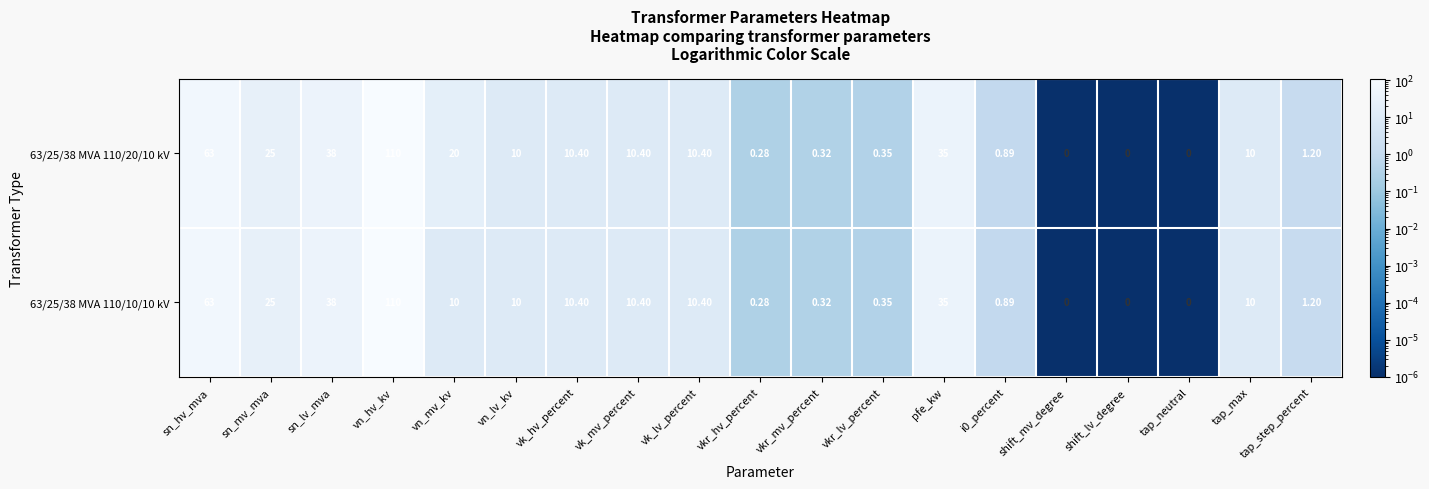

Is the value of 63/25/38 MVA 110/20/10 kV at pfe_kw greater than the value of 63/25/38 MVA 110/10/10 kV at vkr_lv_percent?

Yes